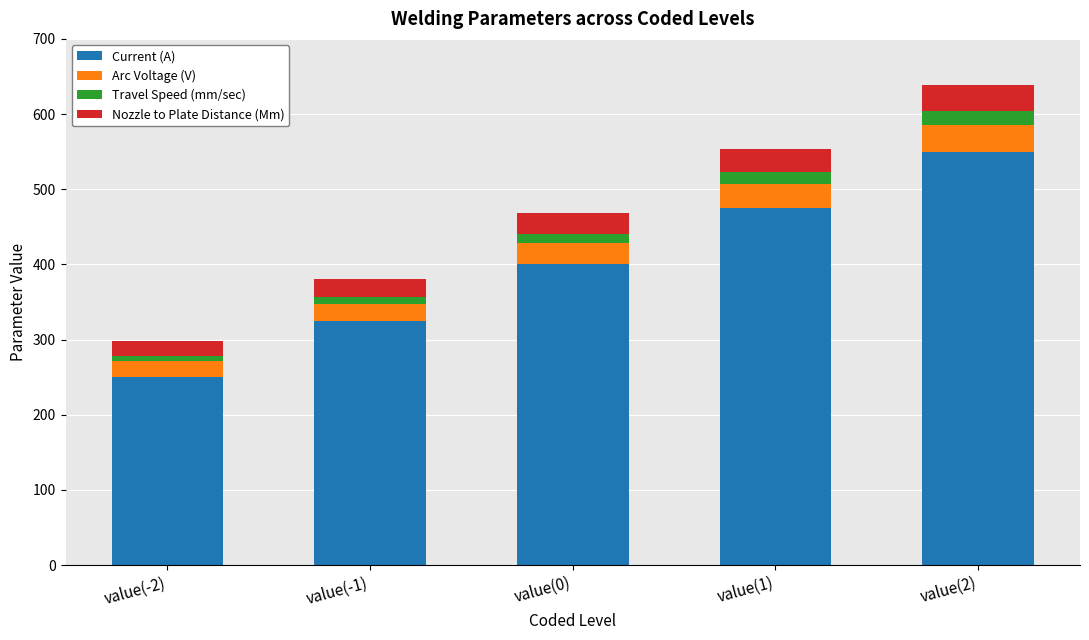

What is the difference between the Current (A) values at value(2) and value(1)?

75.0